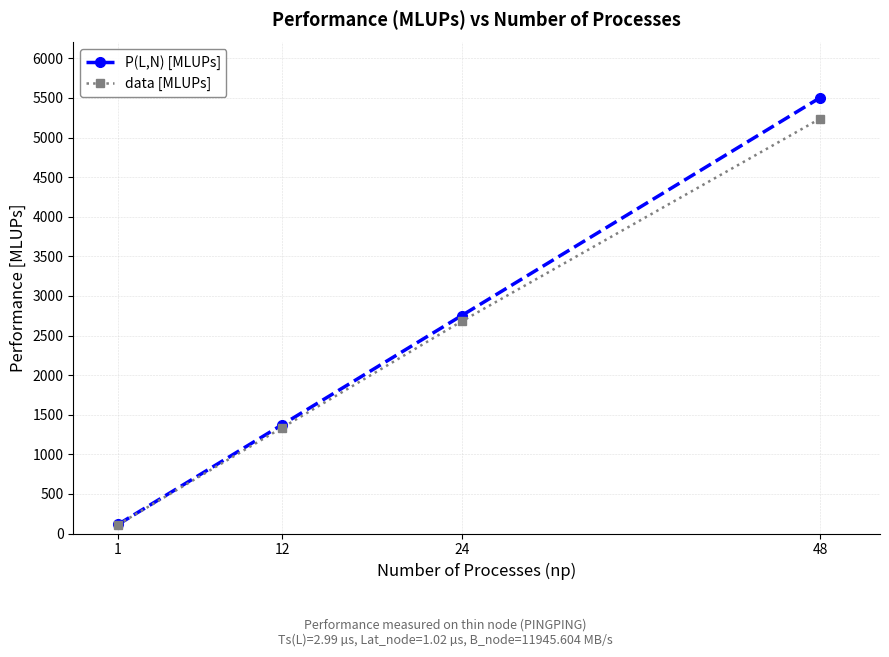

True or false: P(L,N) [MLUPs] has more than 1 interior local peaks.

False